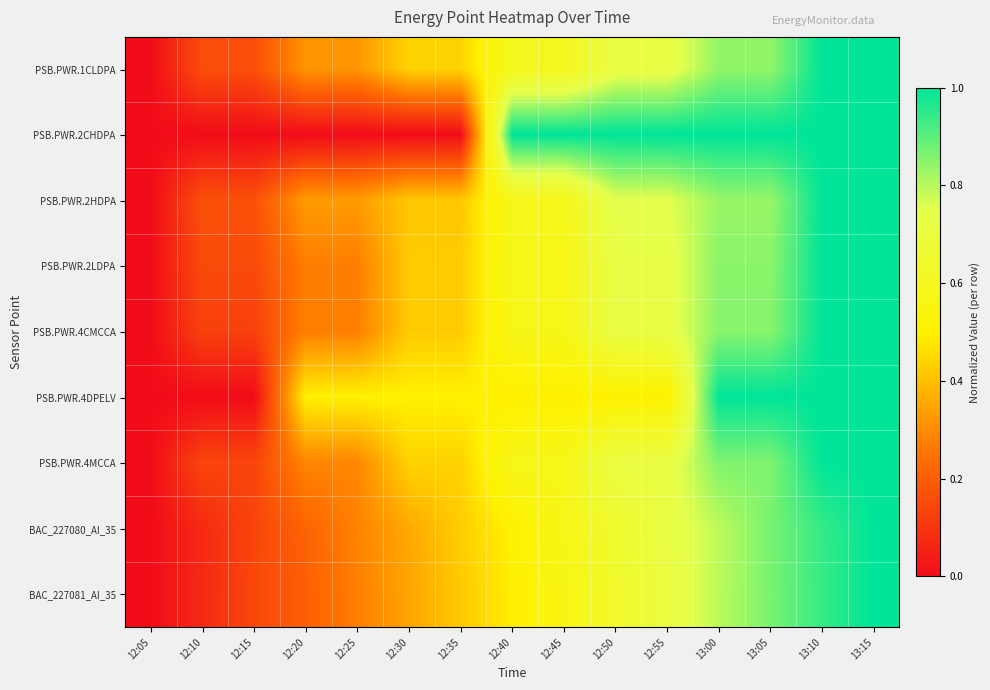

Reading left to right, what are all the values shown in this chart?

PSB.PWR.1CLDPA: 12:05=0.0	12:10=0.2	12:15=0.2	12:20=0.3	12:25=0.3	12:30=0.4	12:35=0.4	12:40=0.6	12:45=0.6	12:50=0.7	12:55=0.7	13:00=0.8	13:05=0.8	13:10=1.0	13:15=1.0
PSB.PWR.2CHDPA: 12:05=0.0	12:10=0.0	12:15=0.0	12:20=0.0	12:25=0.0	12:30=0.0	12:35=0.0	12:40=1.0	12:45=1.0	12:50=1.0	12:55=1.0	13:00=1.0	13:05=1.0	13:10=1.0	13:15=1.0
PSB.PWR.2HDPA: 12:05=0.0	12:10=0.2	12:15=0.2	12:20=0.3	12:25=0.3	12:30=0.4	12:35=0.4	12:40=0.6	12:45=0.6	12:50=0.8	12:55=0.8	13:00=0.8	13:05=0.8	13:10=1.0	13:15=1.0
PSB.PWR.2LDPA: 12:05=0.0	12:10=0.2	12:15=0.2	12:20=0.3	12:25=0.3	12:30=0.4	12:35=0.4	12:40=0.6	12:45=0.6	12:50=0.7	12:55=0.7	13:00=0.8	13:05=0.8	13:10=1.0	13:15=1.0
PSB.PWR.4CMCCA: 12:05=0.0	12:10=0.1	12:15=0.1	12:20=0.3	12:25=0.3	12:30=0.4	12:35=0.4	12:40=0.6	12:45=0.6	12:50=0.7	12:55=0.7	13:00=0.9	13:05=0.9	13:10=1.0	13:15=1.0
PSB.PWR.4DPELV: 12:05=0.0	12:10=0.0	12:15=0.0	12:20=0.5	12:25=0.5	12:30=0.5	12:35=0.5	12:40=0.5	12:45=0.5	12:50=0.5	12:55=0.5	13:00=1.0	13:05=1.0	13:10=1.0	13:15=1.0
PSB.PWR.4MCCA: 12:05=0.0	12:10=0.1	12:15=0.1	12:20=0.3	12:25=0.3	12:30=0.4	12:35=0.4	12:40=0.6	12:45=0.6	12:50=0.7	12:55=0.7	13:00=0.9	13:05=0.9	13:10=1.0	13:15=1.0
BAC_227080_AI_35: 12:05=0.0	12:10=0.1	12:15=0.1	12:20=0.2	12:25=0.3	12:30=0.4	12:35=0.4	12:40=0.5	12:45=0.6	12:50=0.6	12:55=0.7	13:00=0.8	13:05=0.9	13:10=0.9	13:15=1.0
BAC_227081_AI_35: 12:05=0.0	12:10=0.1	12:15=0.1	12:20=0.2	12:25=0.3	12:30=0.3	12:35=0.4	12:40=0.5	12:45=0.6	12:50=0.6	12:55=0.7	13:00=0.8	13:05=0.9	13:10=0.9	13:15=1.0